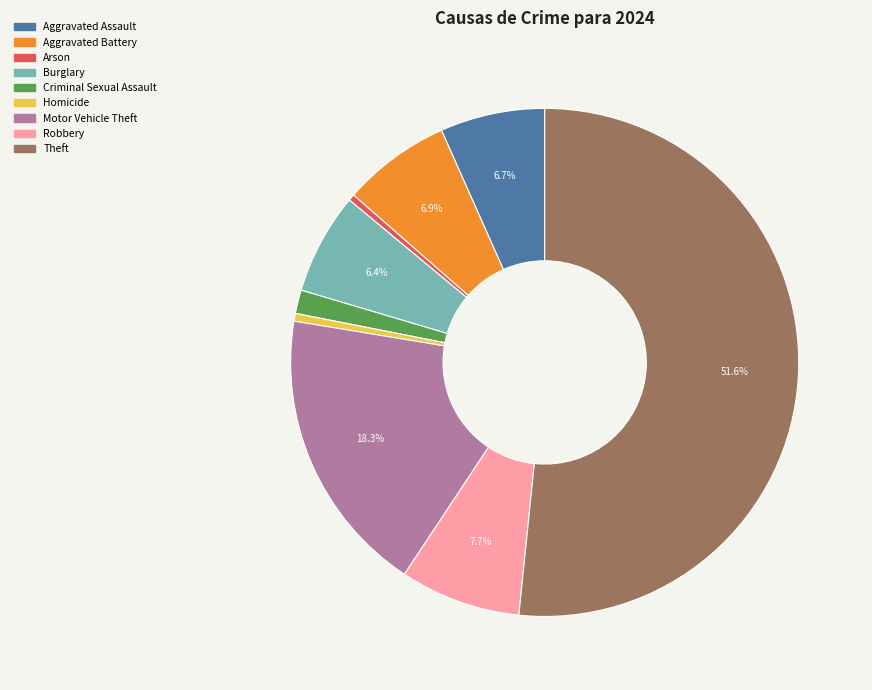

How many segments does this pie chart have?

9